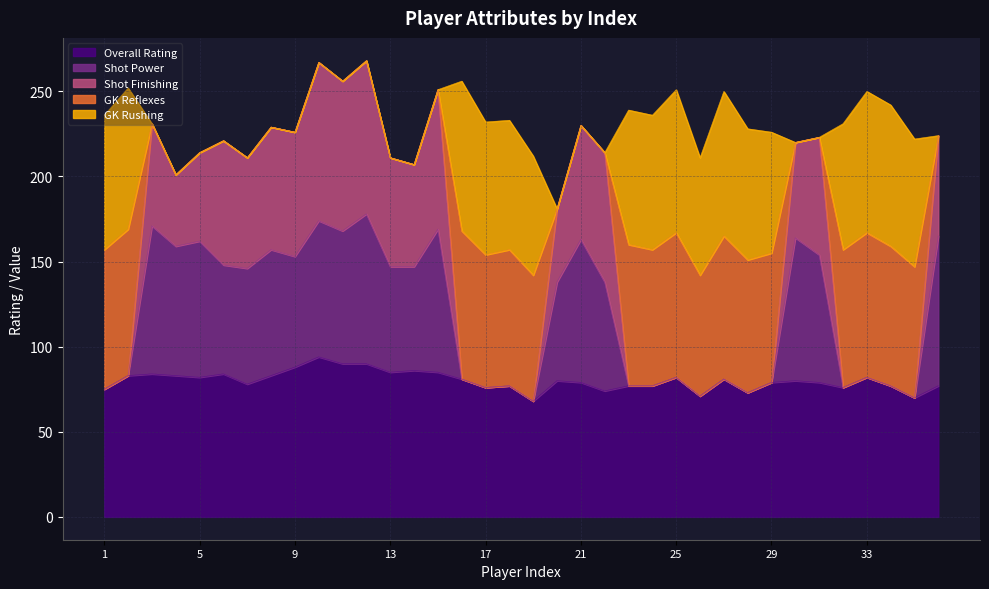

What is the highest value of the Overall Rating series?

94